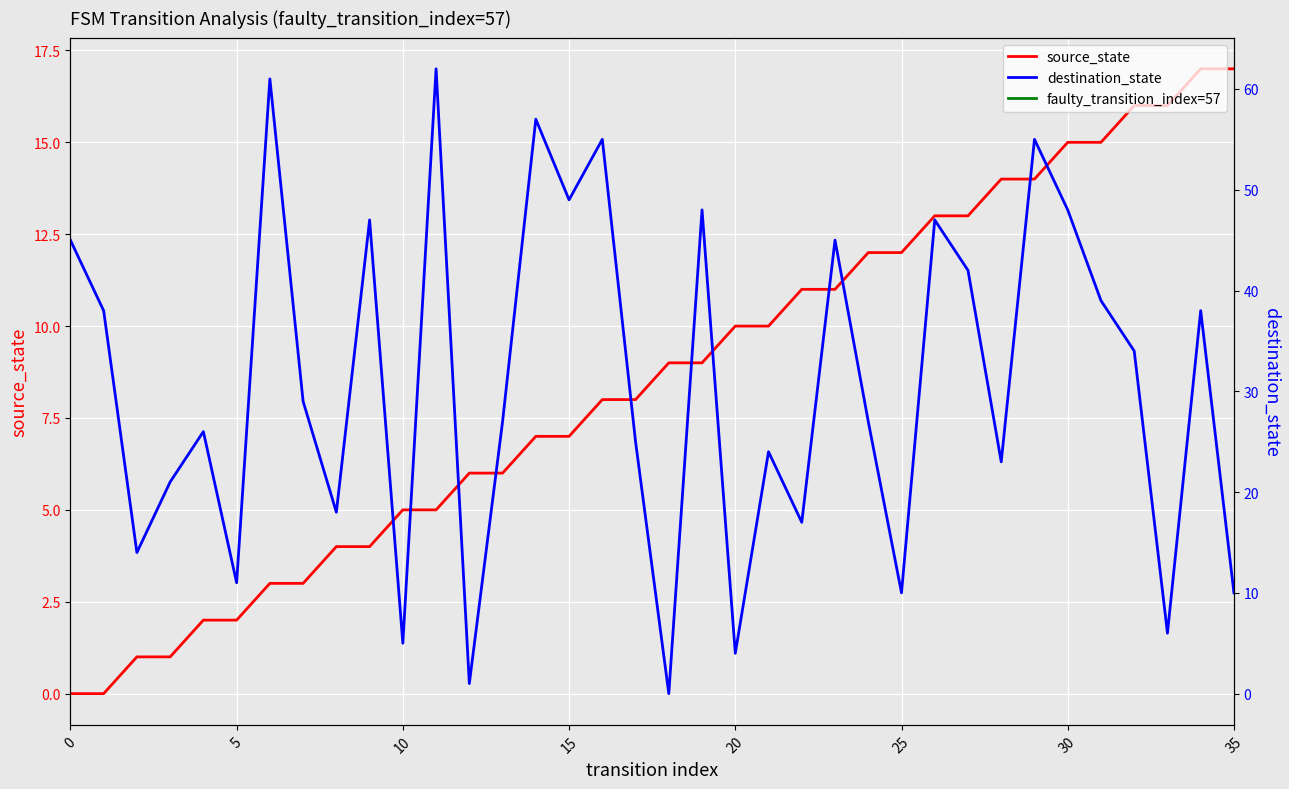

At which category is the sum across all series the highest?

29